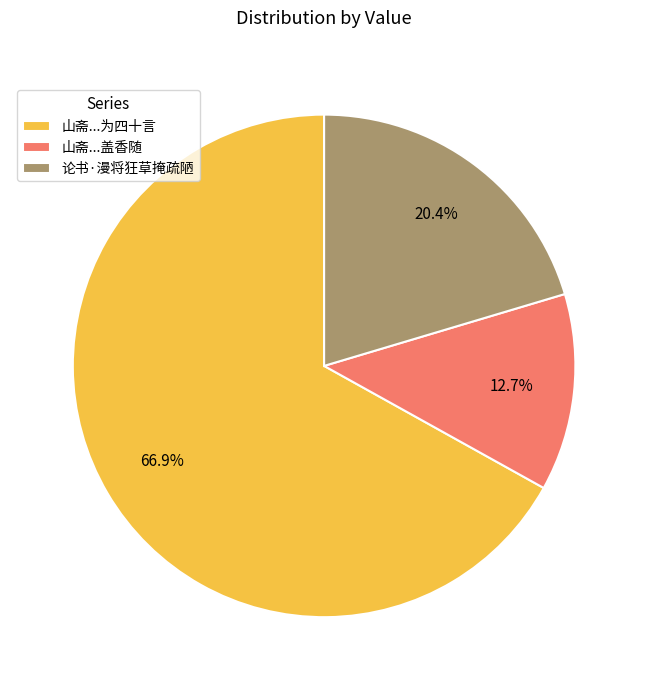

How many segments does this pie chart have?

3